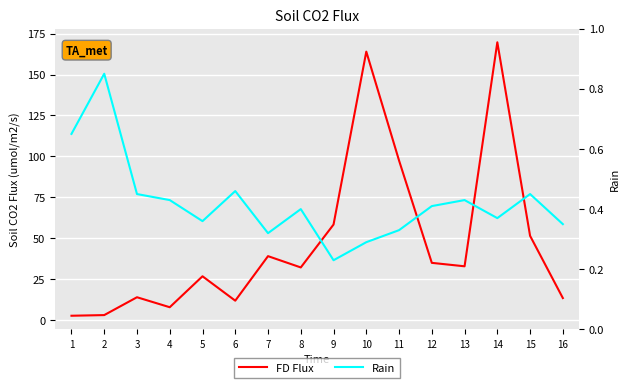

Does the chart display data point markers on the line(s)?

No